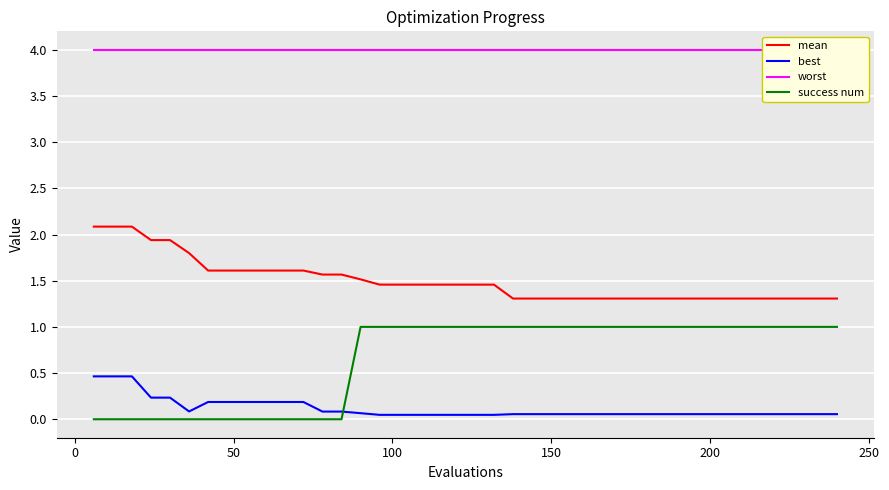

True or false: success num and mean cross at least once.

False